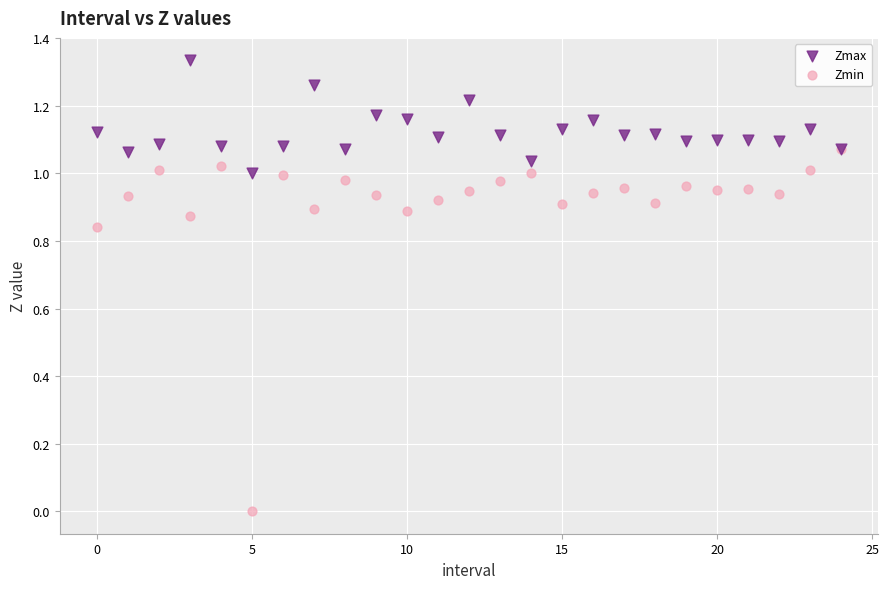

Which series contains the lowest Y value?

Zmin